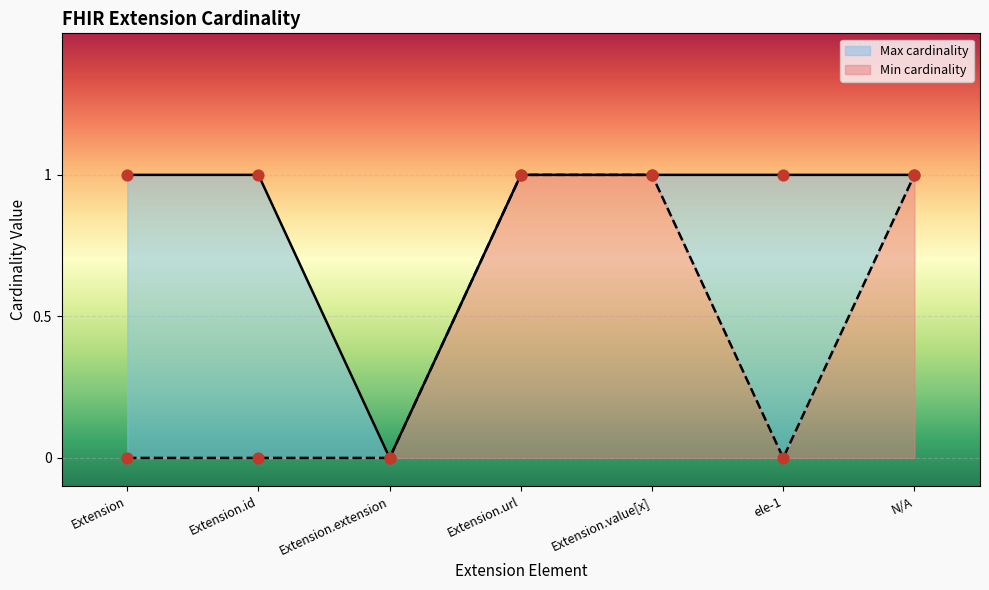

Which series has the largest total across all categories?

Max cardinality